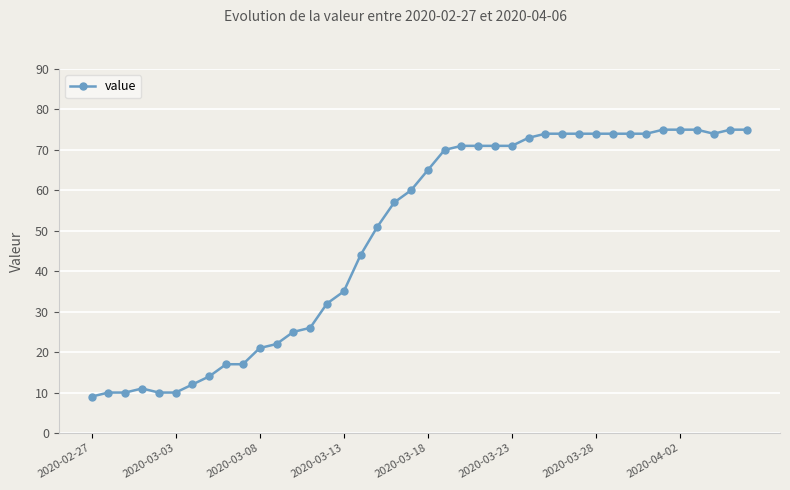

True or false: there are more than 0 points higher than both neighbors.

True